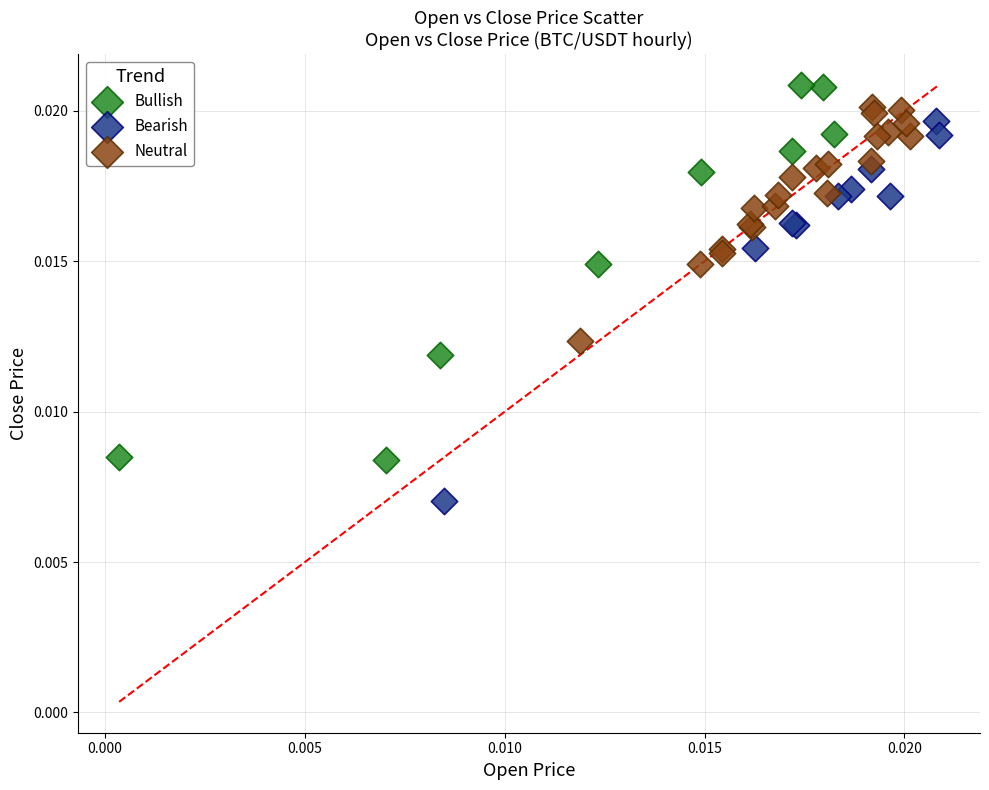

Which series reaches the minimum Y coordinate?

Bearish